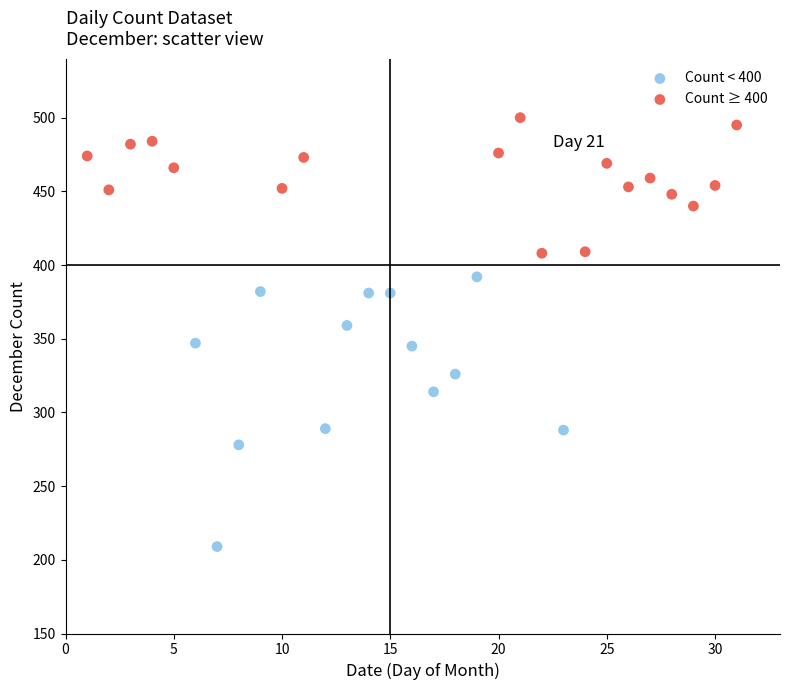

Which series contains the lowest Y value?

Count < 400